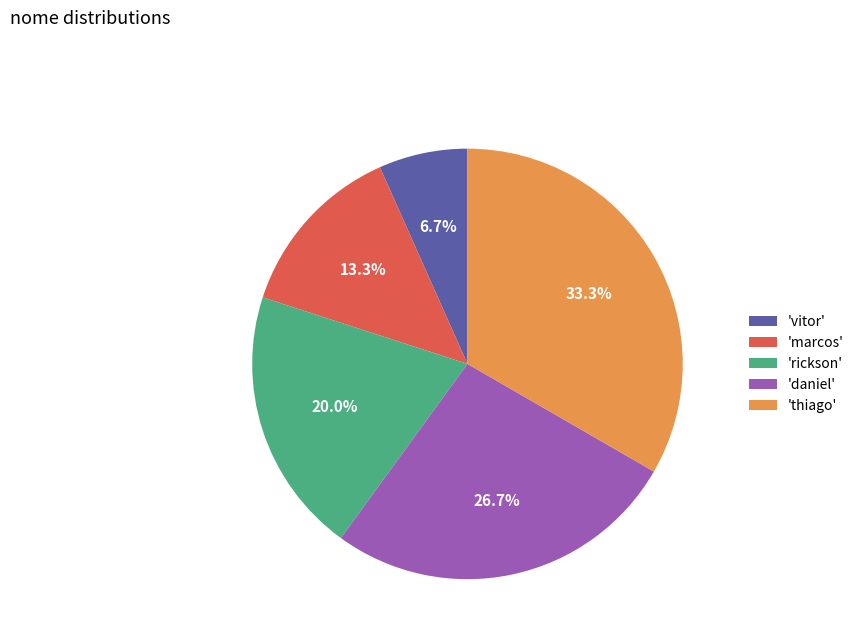

How many segments does this pie chart have?

5